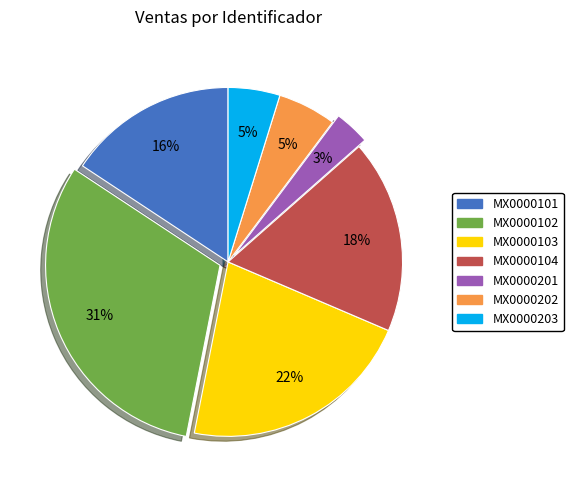

How many slices are in this pie chart?

7